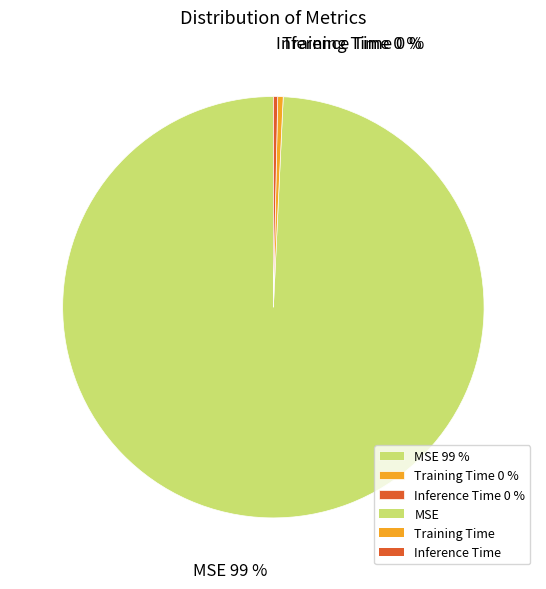

How many slices are in this pie chart?

3